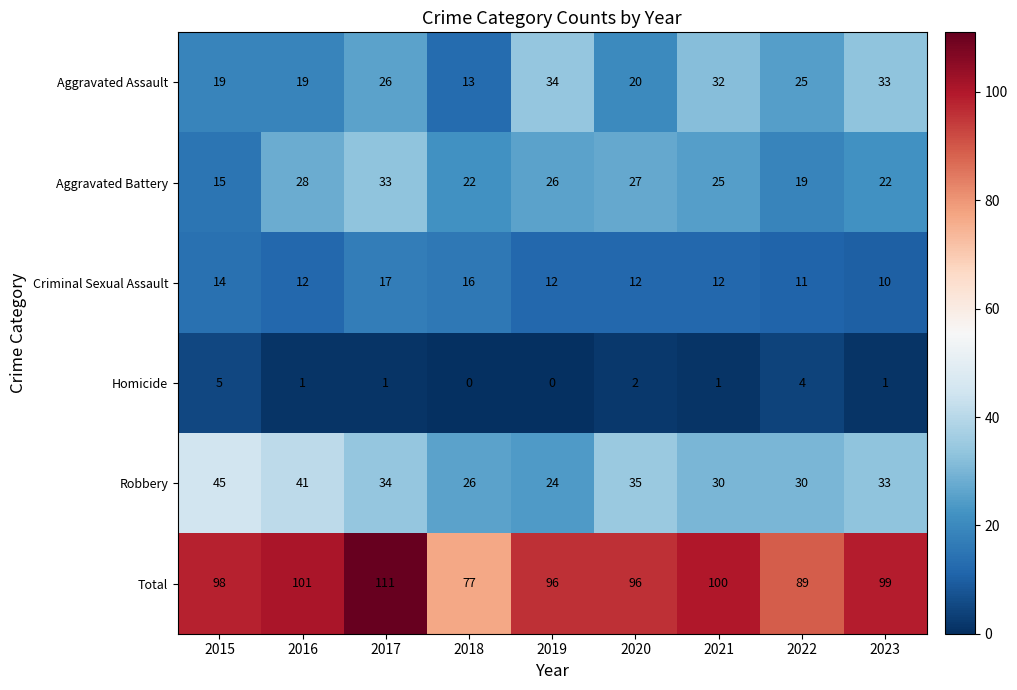

List the series in order of their peak value, lowest first.

Homicide, Criminal Sexual Assault, Aggravated Battery, Aggravated Assault, Robbery, Total